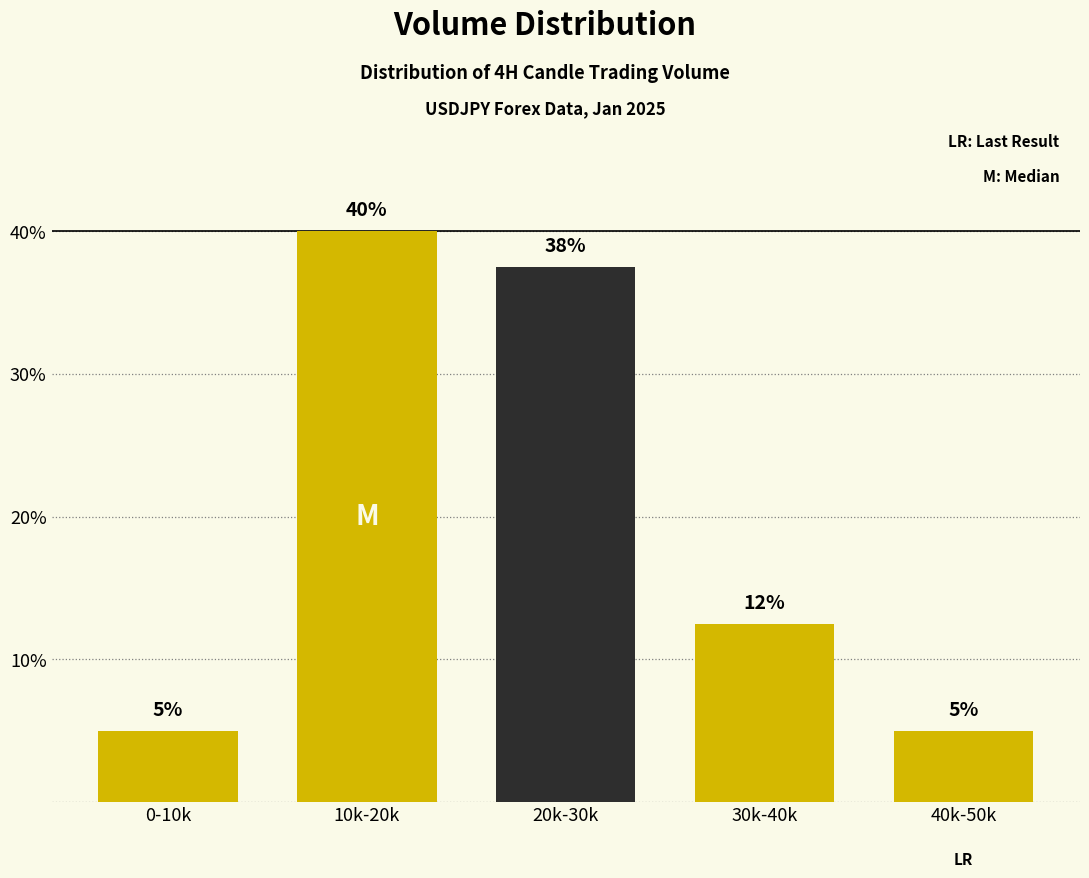

True or false: the data shows 5.0 at 0-10k.

True